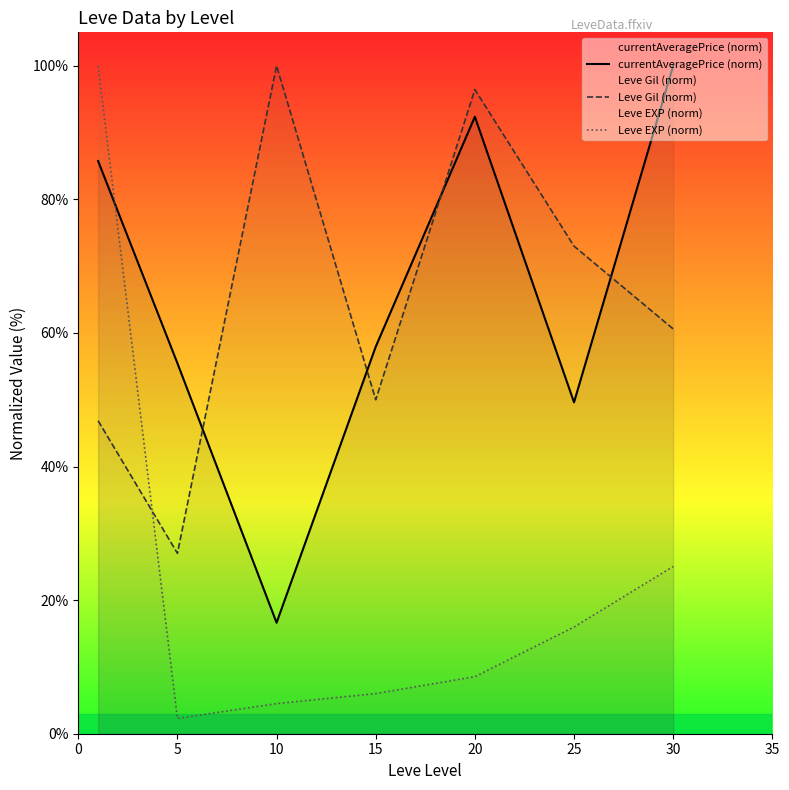

How many lines are shown in the chart?

3